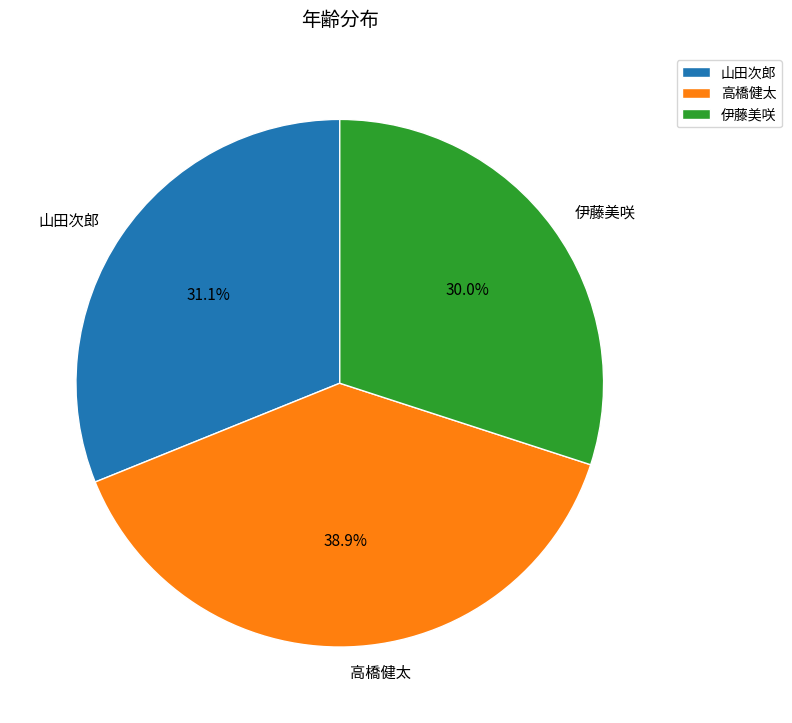

Count the number of slices in the pie.

3